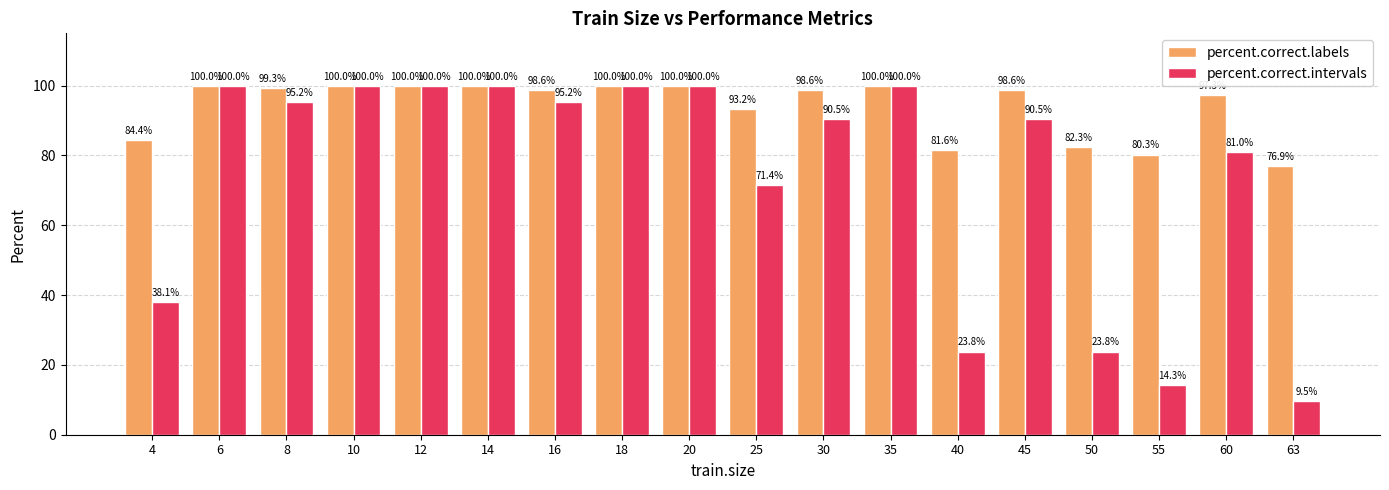

Reading left to right, list all the values displayed in this chart.

percent.correct.labels: 84.4	100.0	99.3	100.0	100.0	100.0	98.6	100.0	100.0	93.2	98.6	100.0	81.6	98.6	82.3	80.3	97.3	76.9
percent.correct.intervals: 38.1	100.0	95.2	100.0	100.0	100.0	95.2	100.0	100.0	71.4	90.5	100.0	23.8	90.5	23.8	14.3	81.0	9.5